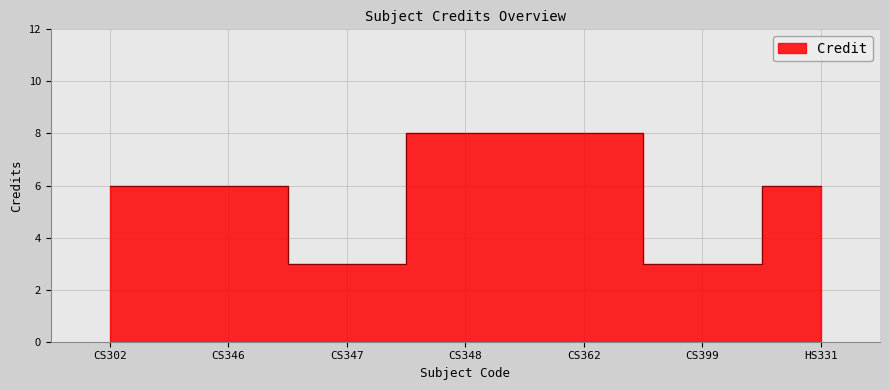

How many values are between 3 and 8?

7